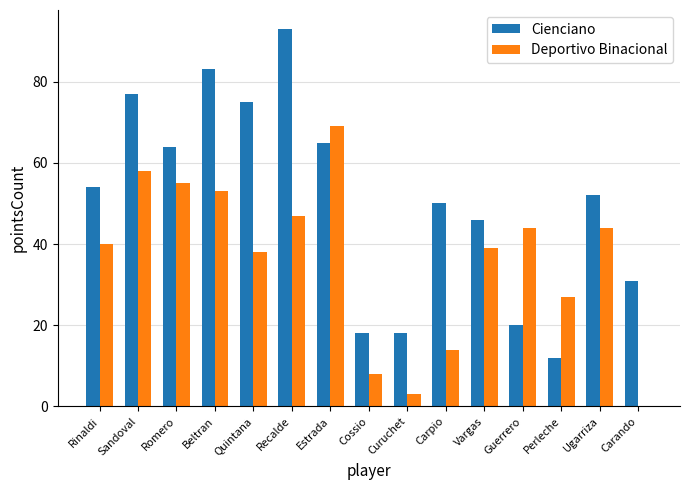

Which series has the largest total across all categories?

Cienciano